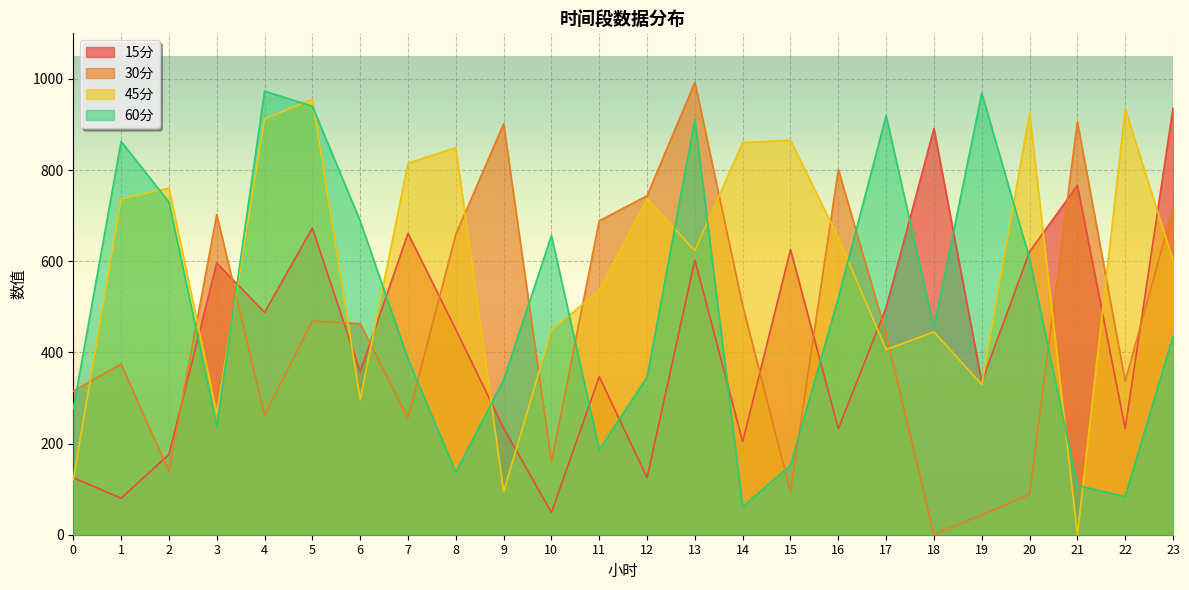

How many data points in 30分 are above 463?

12